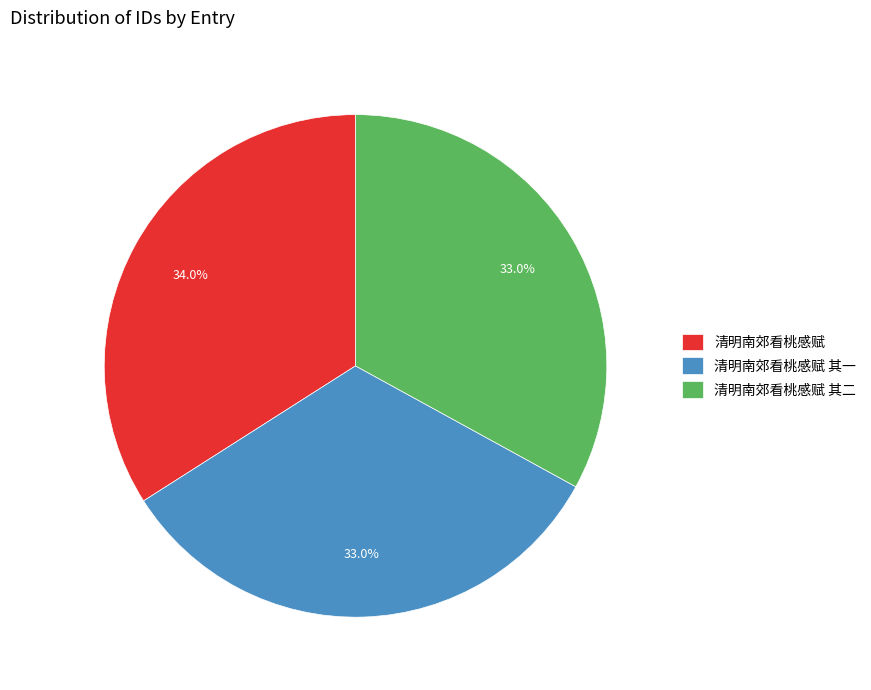

How much of the chart is everything except 清明南郊看桃感赋?

66.0%